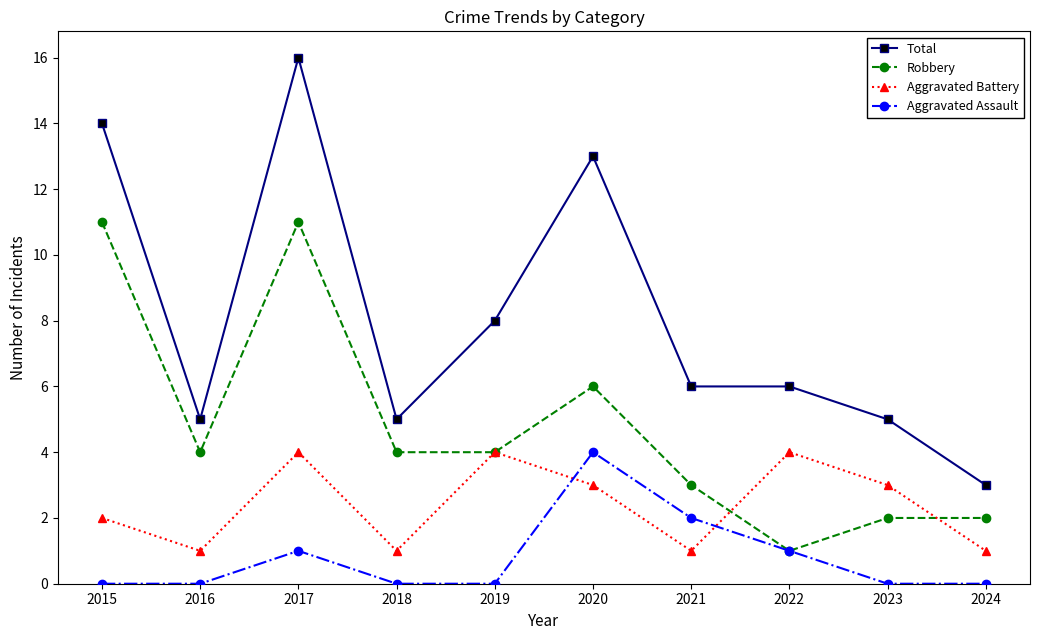

What are all the series names shown in the legend?

Total, Robbery, Aggravated Battery, Aggravated Assault